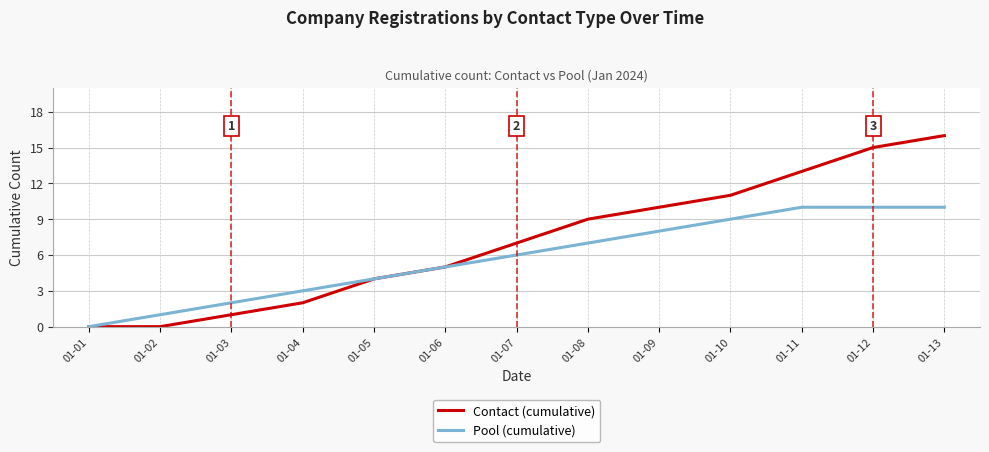

List the series in order of their overall mean, highest first.

Contact (cumulative), Pool (cumulative)